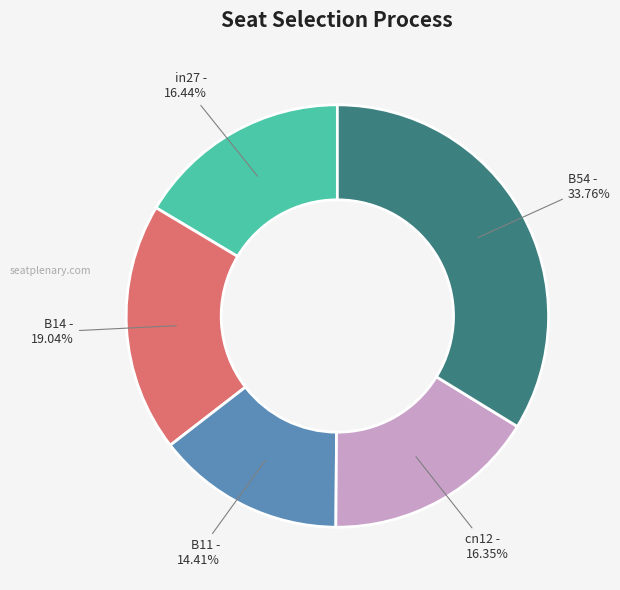

To the nearest percent, what percentage of the pie is B14?

19%